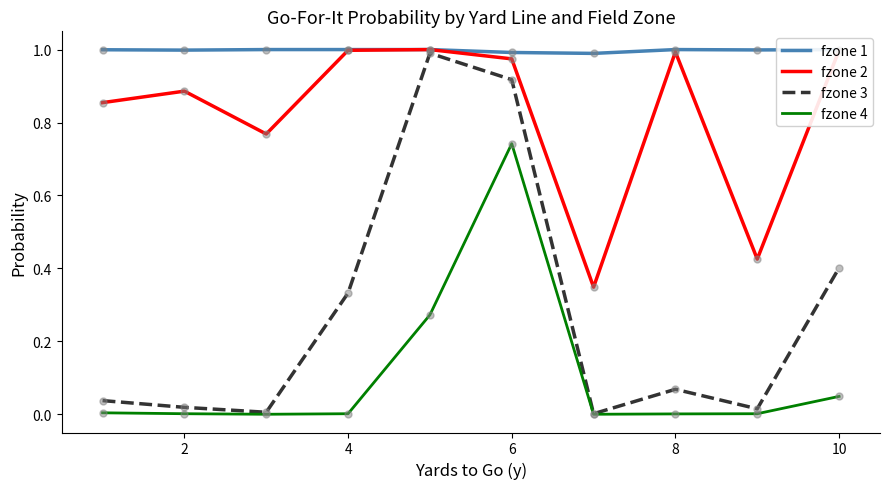

At how many categories does at least one series exceed 0?

10